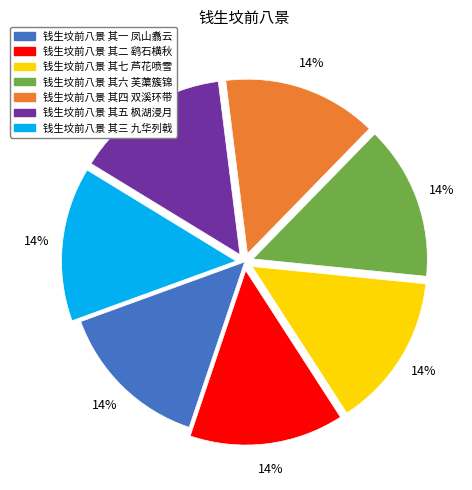

True or false: 钱生坟前八景 其二 鹞石横秋 accounts for 14% of the total.

True